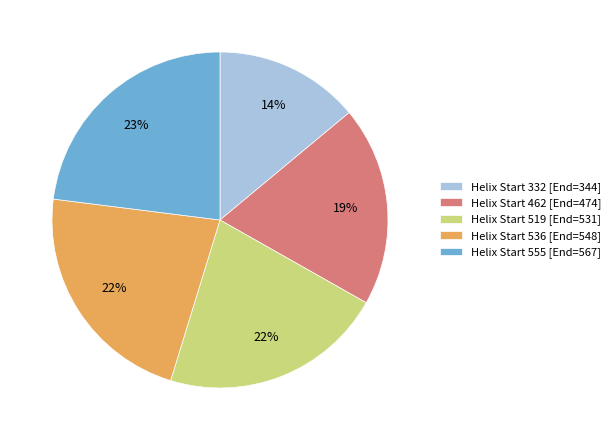

Does Helix Start 462 [End=474] represent more than half of the total?

No